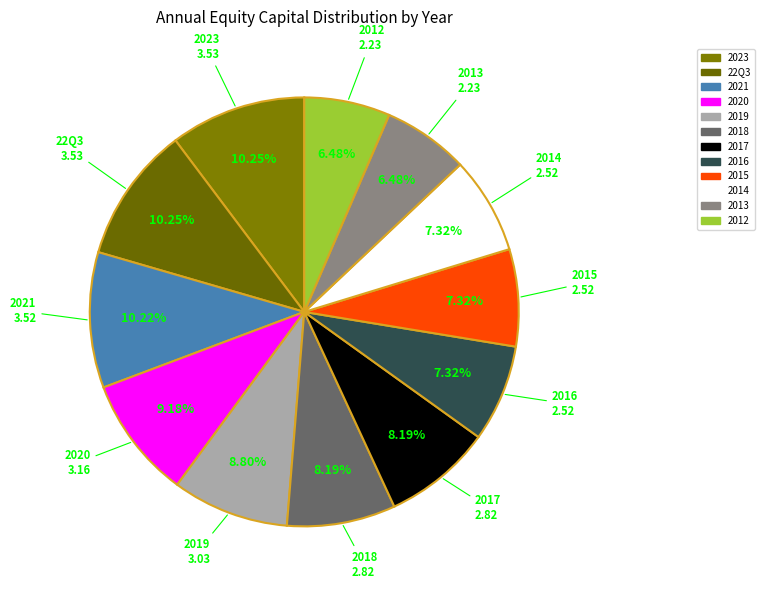

Approximately how many times larger is the value at 2012 compared to 2013?

1.0